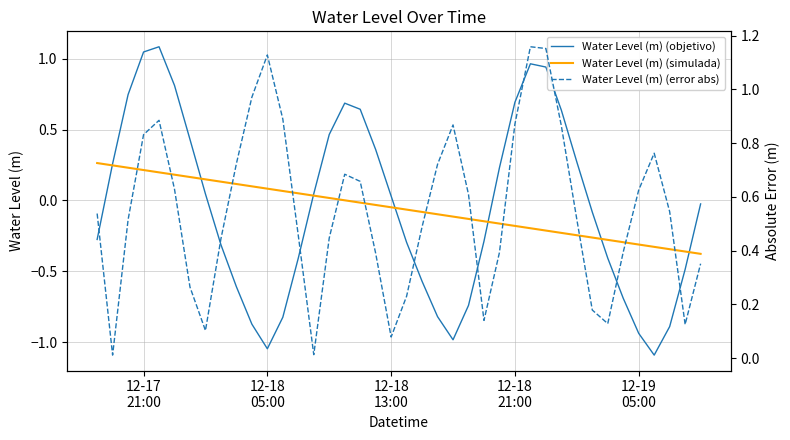

What is the highest value of the Water Level (m) (objetivo) series?

1.1